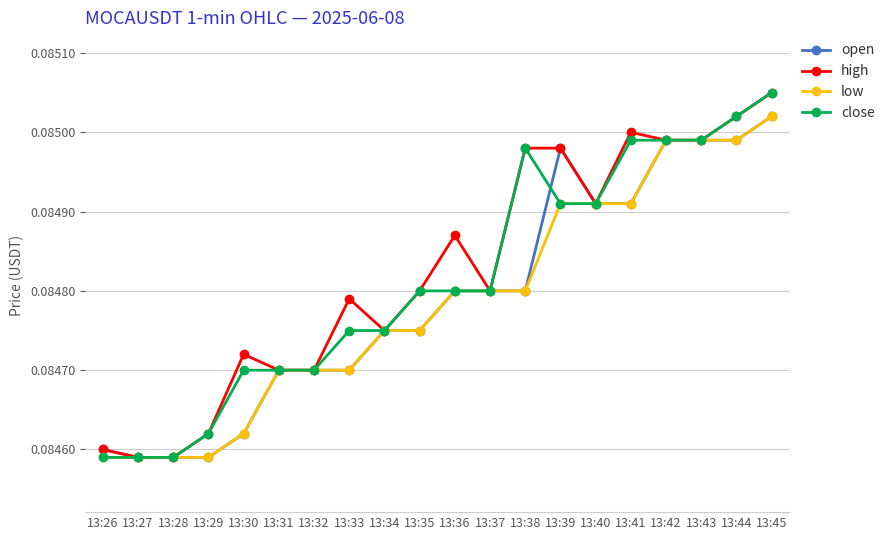

Which series changed the most between 13:26 and 13:33?

high